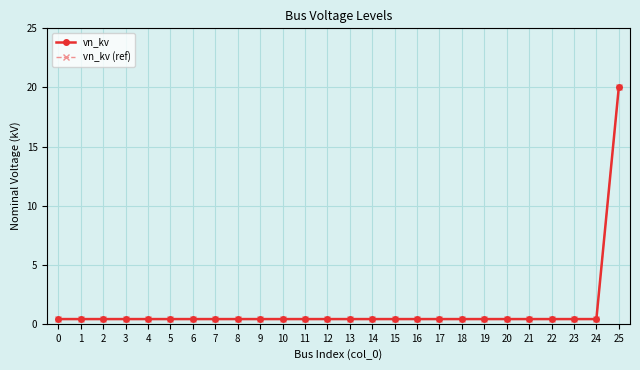

What is the total value across all series at 15?

0.8